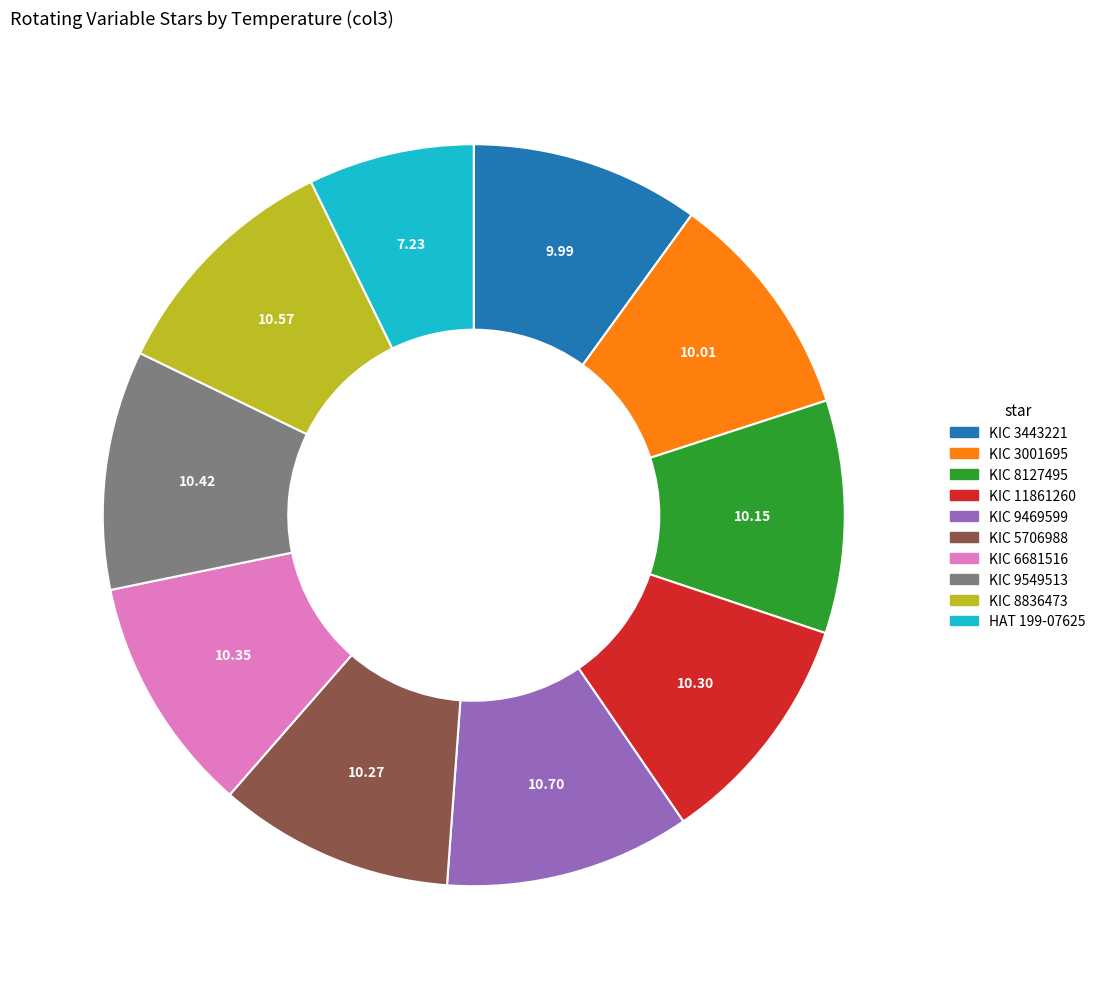

How many segments does this pie chart have?

10